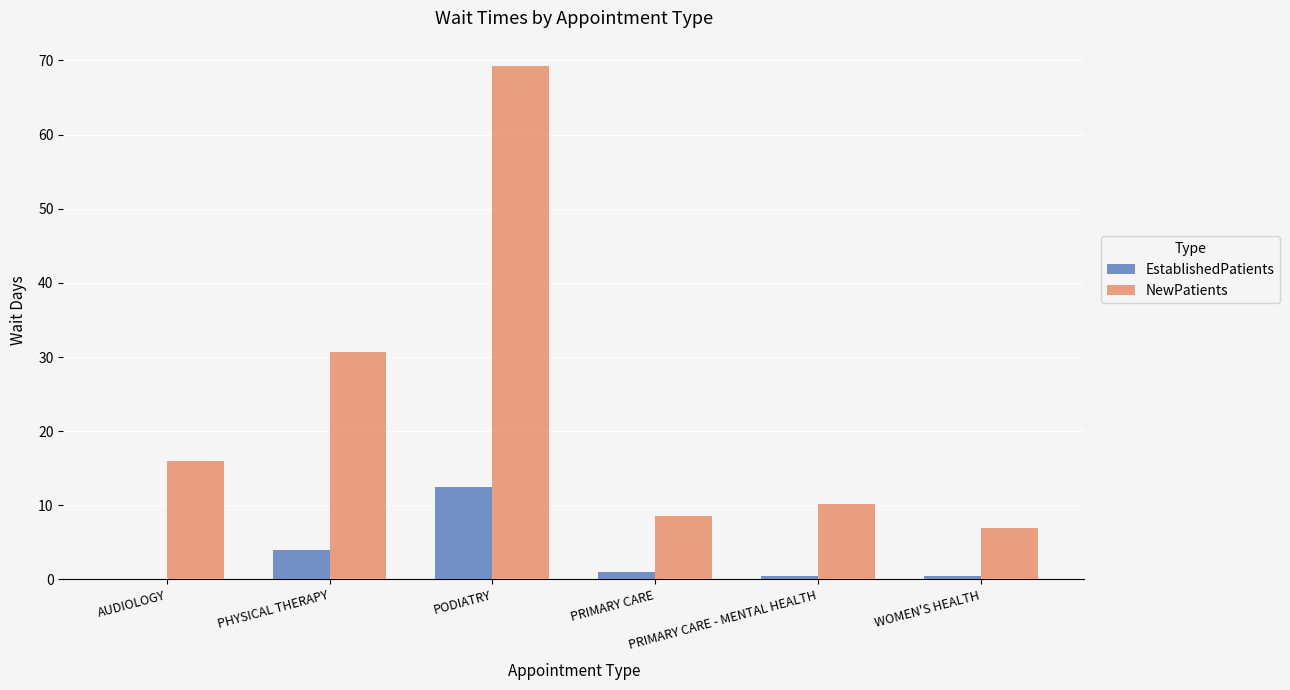

Reading left to right, what are all the values shown in this chart?

EstablishedPatients: AUDIOLOGY=0.0	PHYSICAL THERAPY=4.0	PODIATRY=12.5	PRIMARY CARE=1.0	PRIMARY CARE - MENTAL HEALTH=0.4	WOMEN'S HEALTH=0.4
NewPatients: AUDIOLOGY=16.0	PHYSICAL THERAPY=30.7	PODIATRY=69.2	PRIMARY CARE=8.5	PRIMARY CARE - MENTAL HEALTH=10.2	WOMEN'S HEALTH=7.0